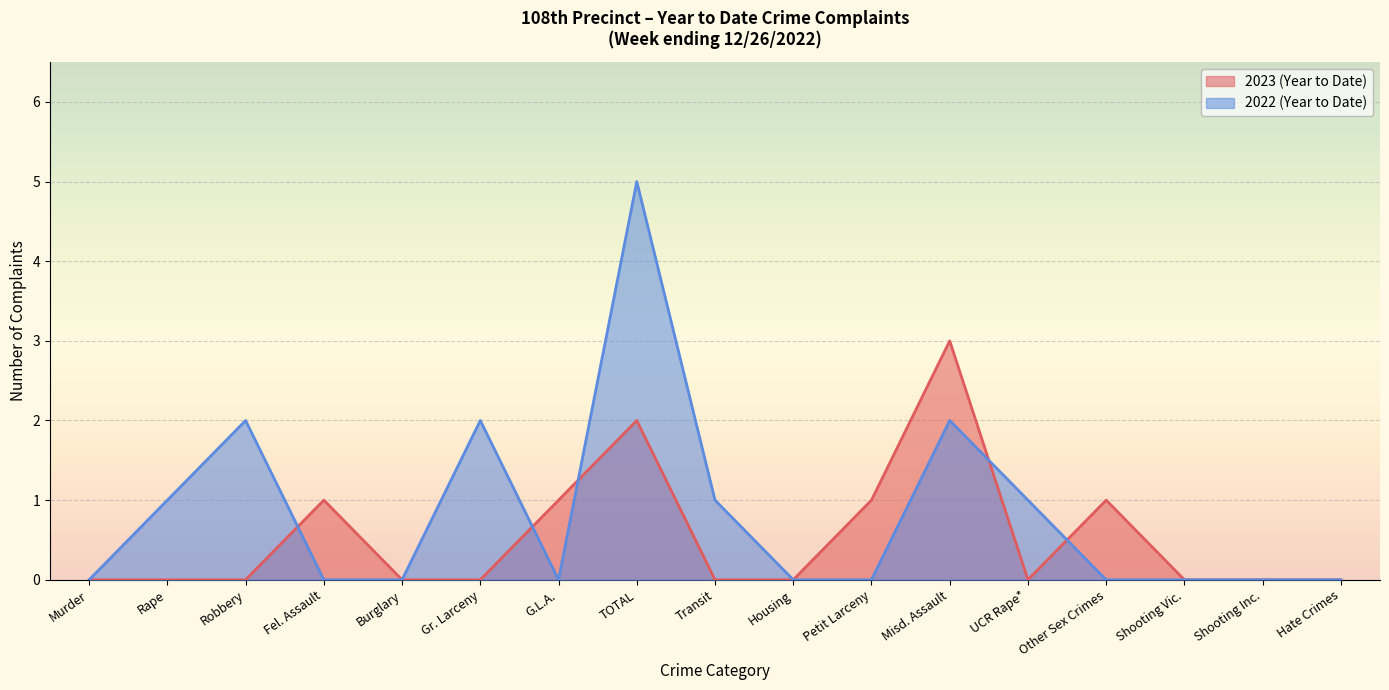

Count the 2023 (Year to Date) values in the range 0 to 1.

15